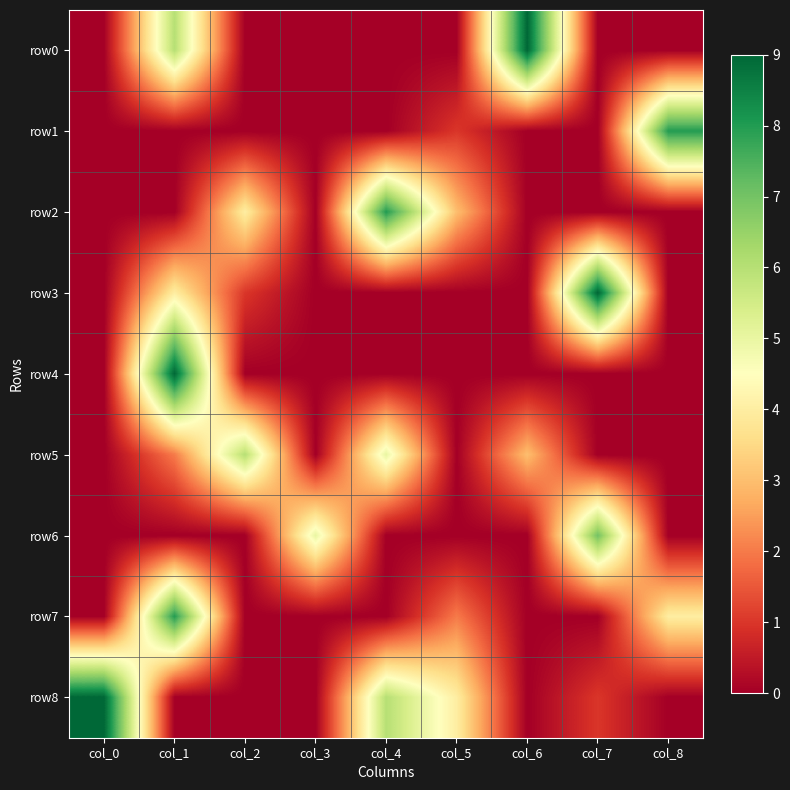

What is the total value across all series at col_0?

9